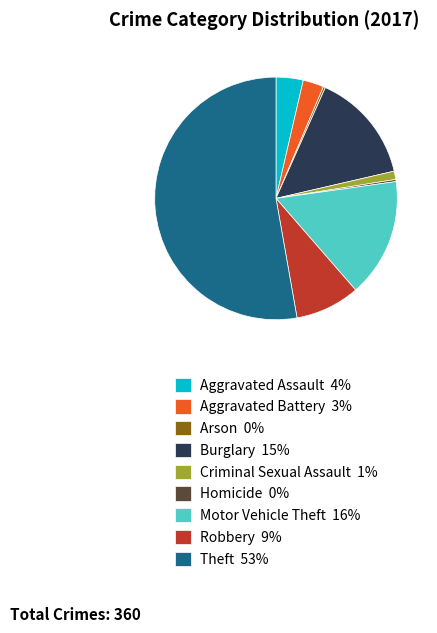

Is Theft the majority of the pie?

Yes